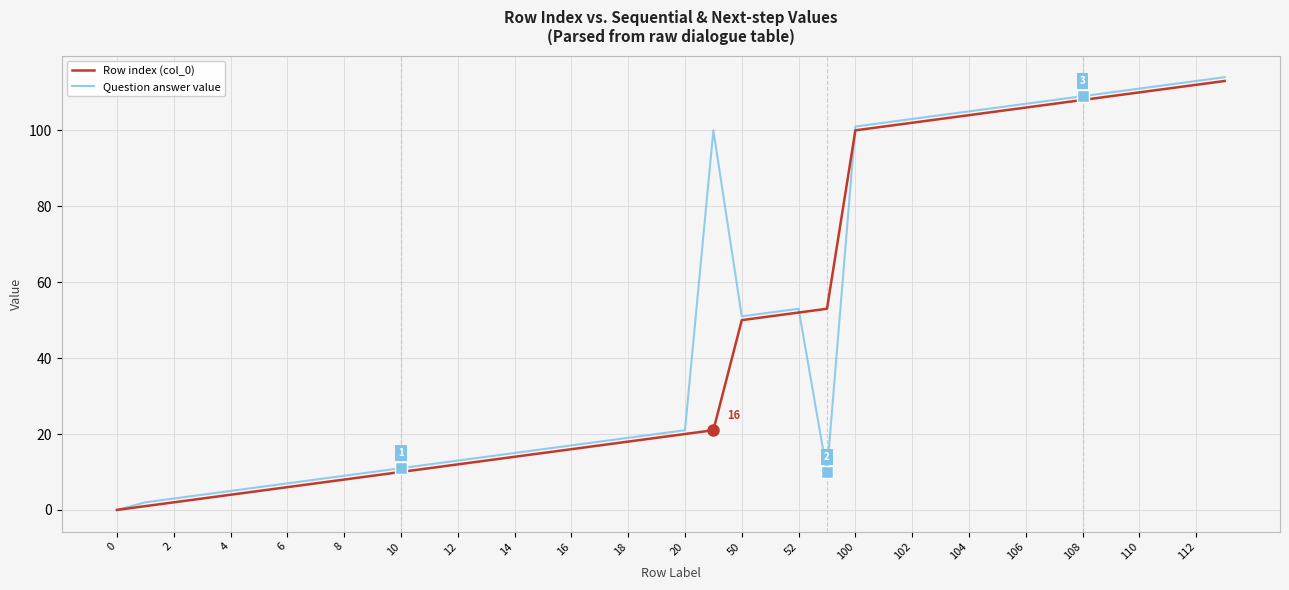

Rank the series by their average value, from highest to lowest.

Question answer value, Row index (col_0)